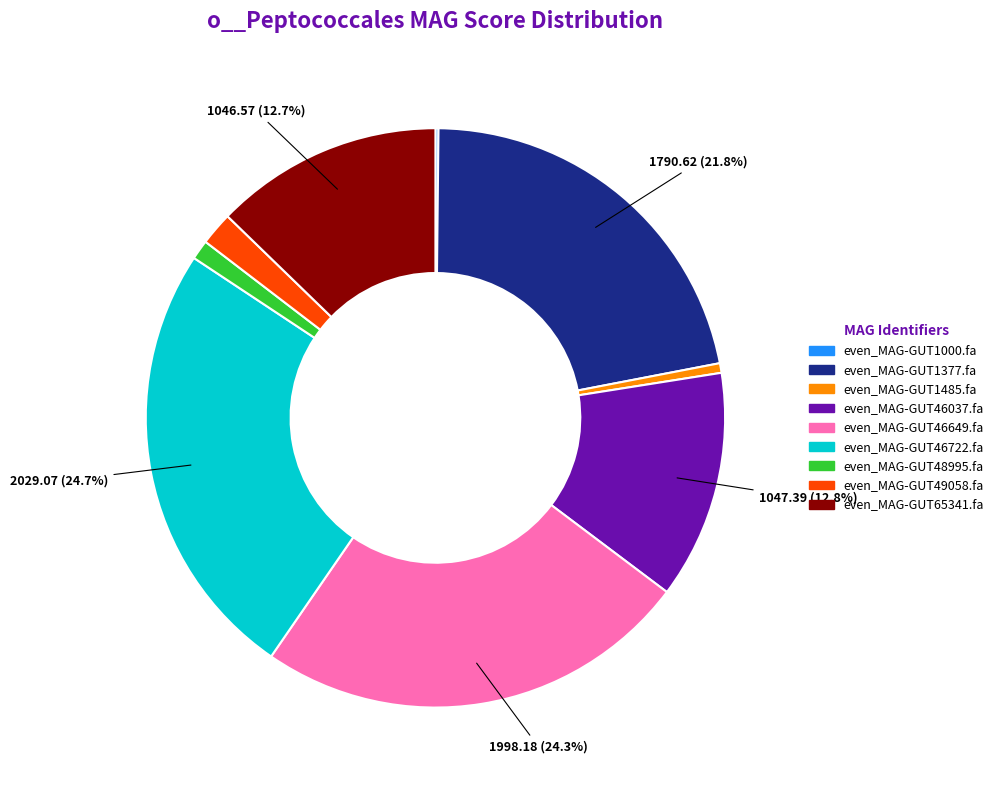

True or false: even_MAG-GUT46037.fa accounts for 5% of the total.

False